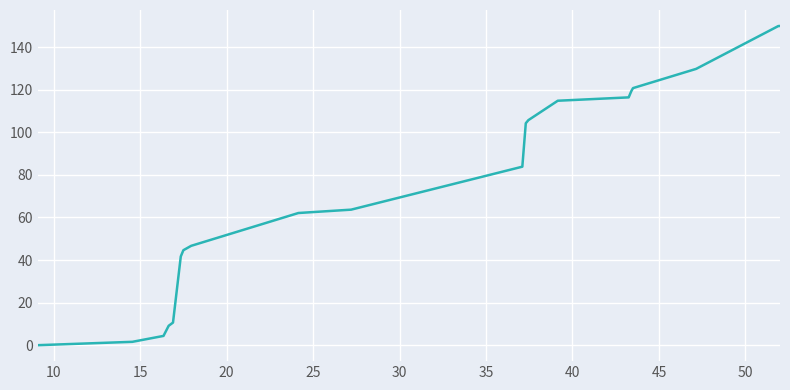

What is the difference between the maximum and minimum values?

150.0